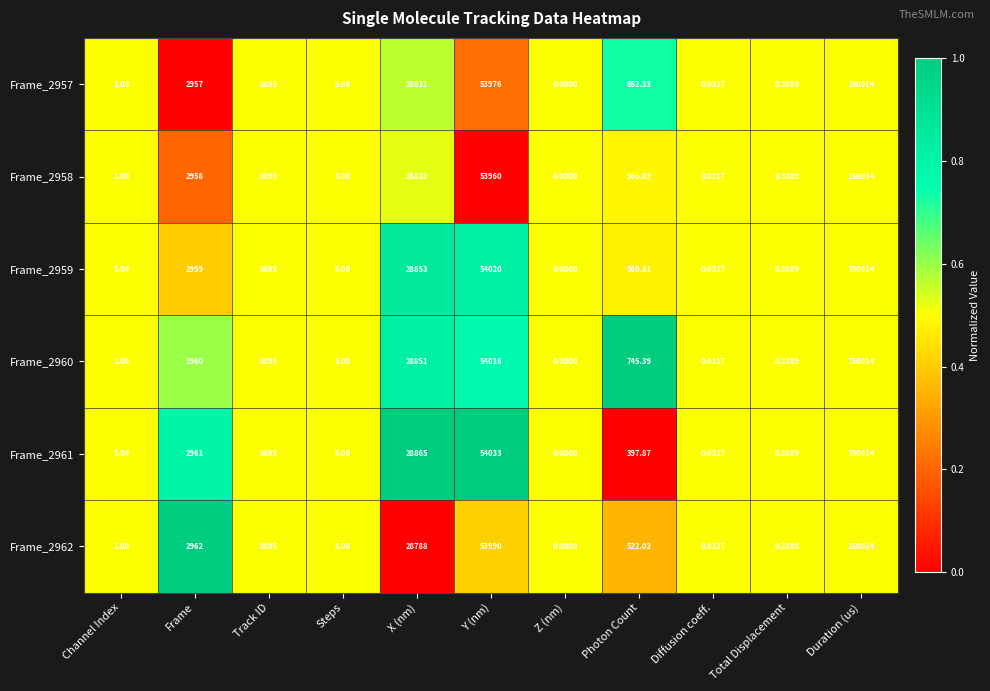

At which label does Frame_2959 reach its minimum?

Z (nm)